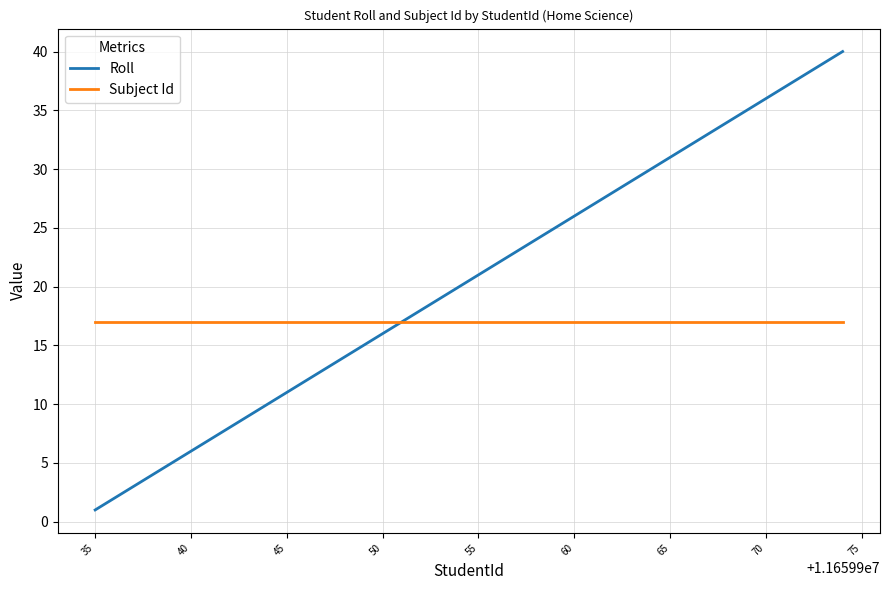

Rank the series by their maximum value, from highest to lowest.

Roll, Subject Id